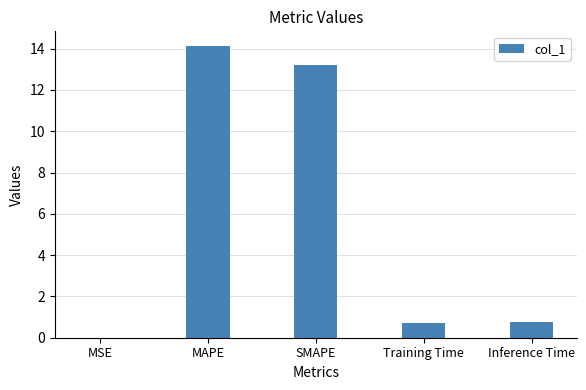

True or false: the data shows 0.7 at Training Time.

True